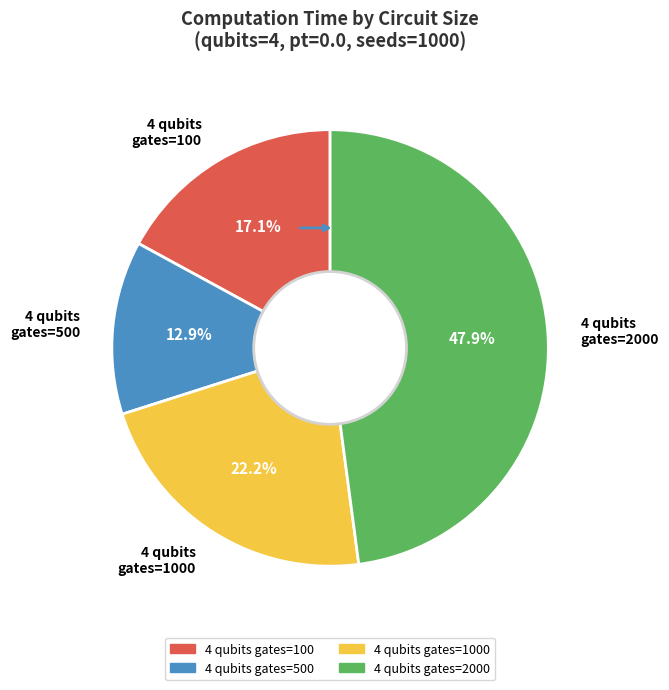

Do 4 qubits gates=500 and 4 qubits gates=2000 together represent more than half of the pie?

Yes